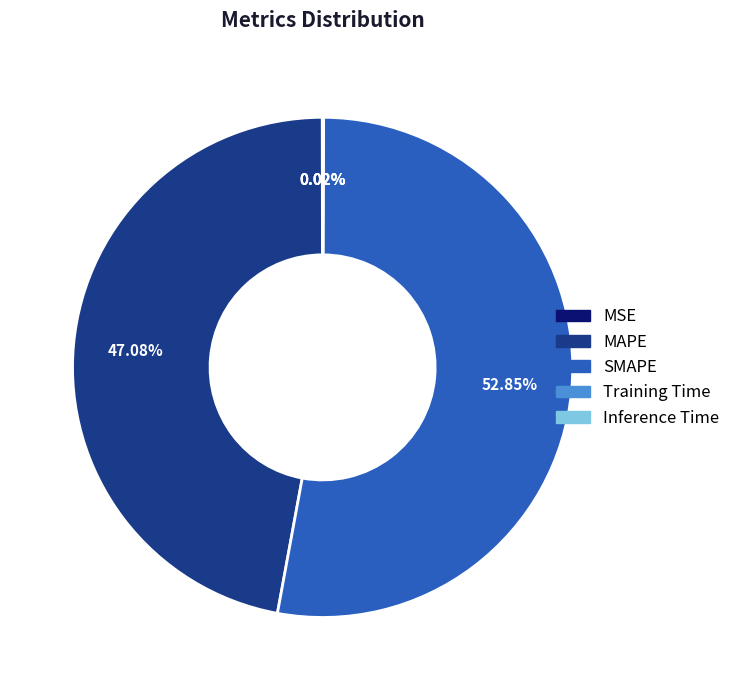

Which category has the biggest portion of the pie?

SMAPE